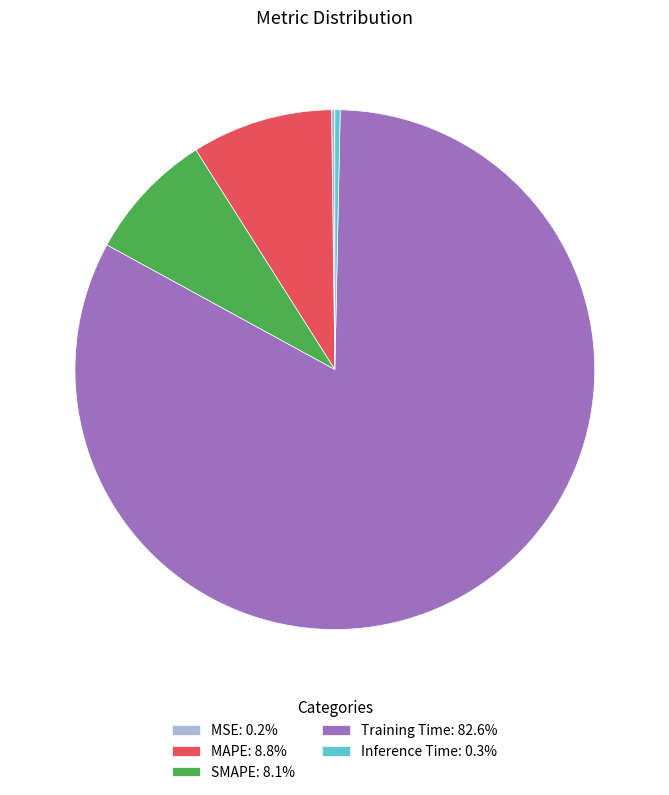

The MAPE slice represents 16% of the pie. True or false?

False